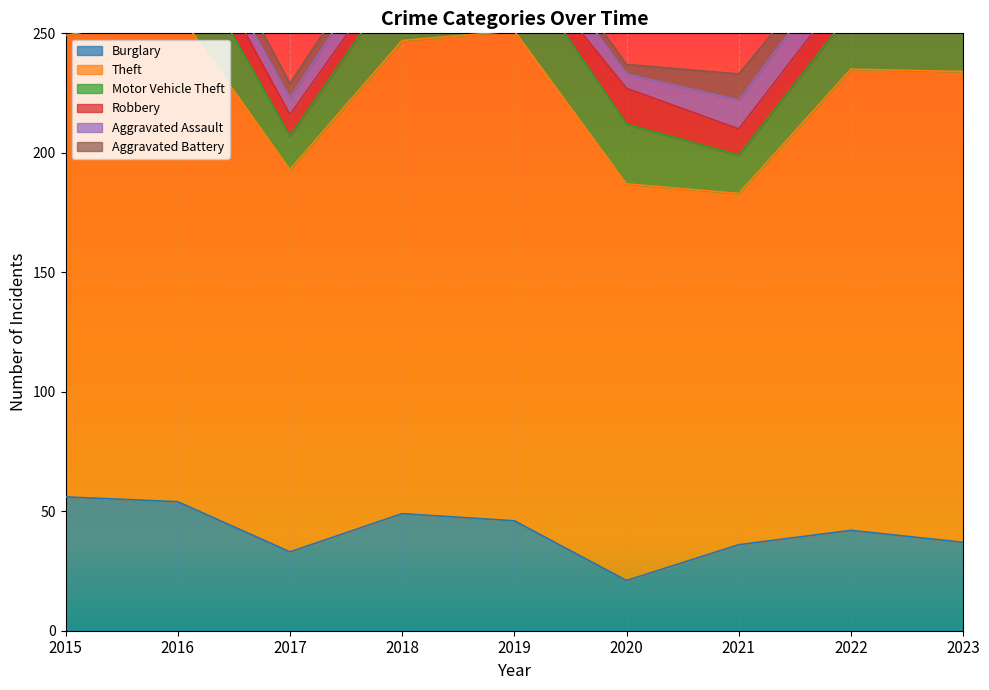

The value of Burglary at 2020 is 21. True or false?

True